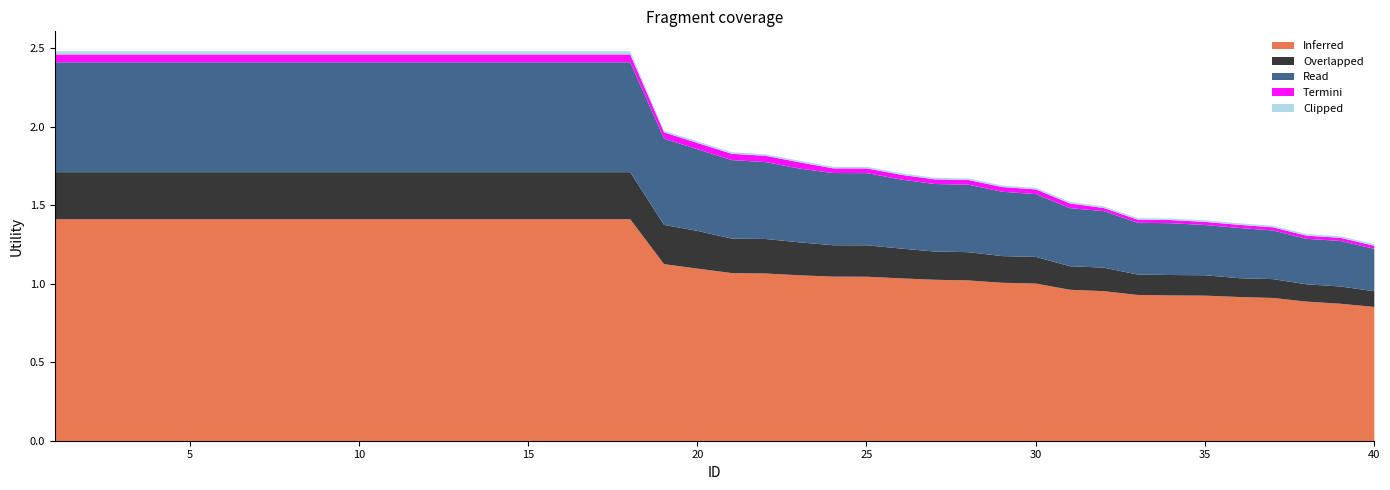

Does the chart display data point markers on the line(s)?

No